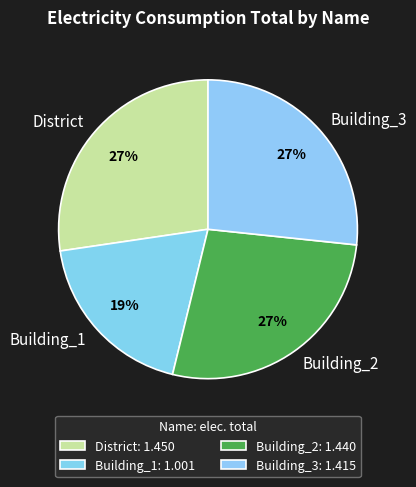

Is there a majority slice in this chart?

No